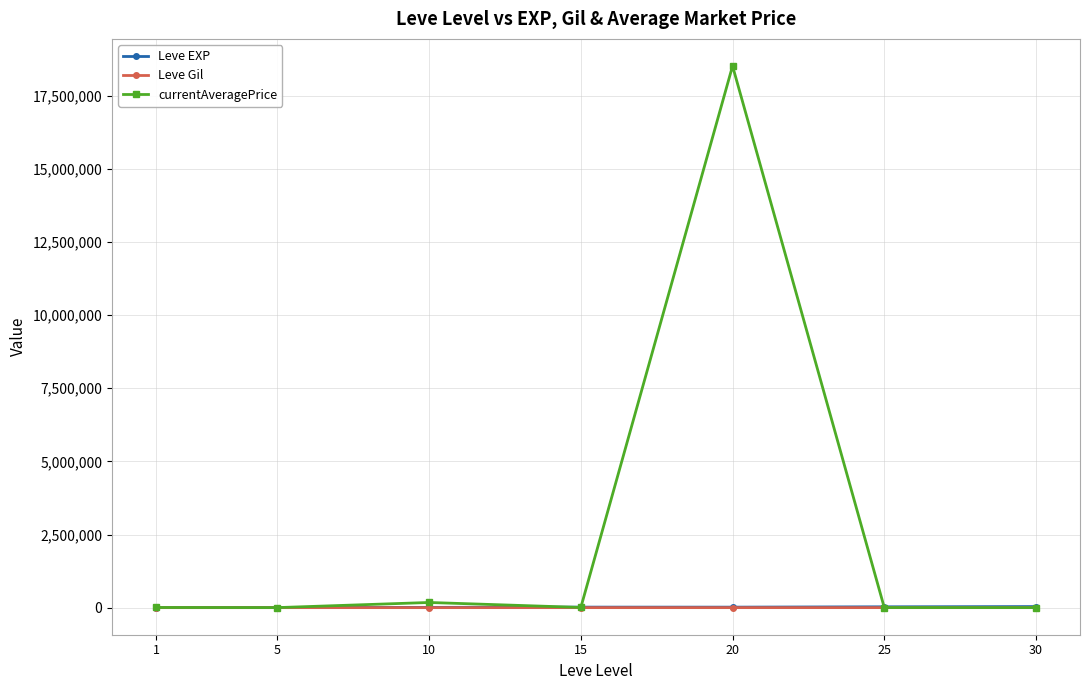

At which category is the sum across all series the highest?

20